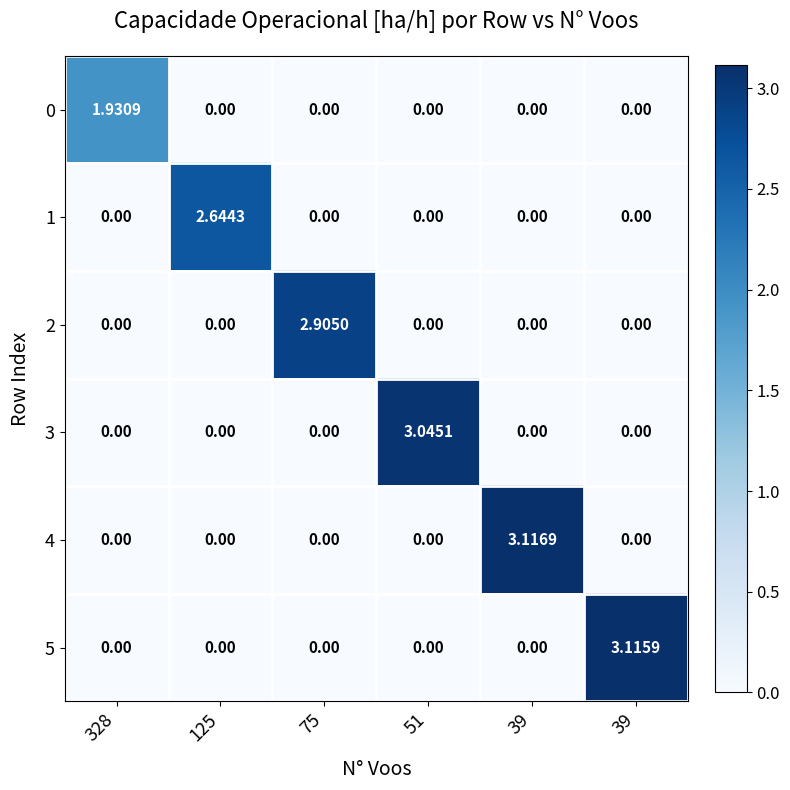

Reading left to right, list all the values displayed in this chart.

0: 328=1.9	125=0.0	75=0.0	51=0.0	39=0.0	39=0.0
1: 328=0.0	125=2.6	75=0.0	51=0.0	39=0.0	39=0.0
2: 328=0.0	125=0.0	75=2.9	51=0.0	39=0.0	39=0.0
3: 328=0.0	125=0.0	75=0.0	51=3.0	39=0.0	39=0.0
4: 328=0.0	125=0.0	75=0.0	51=0.0	39=3.1	39=0.0
5: 328=0.0	125=0.0	75=0.0	51=0.0	39=0.0	39=3.1